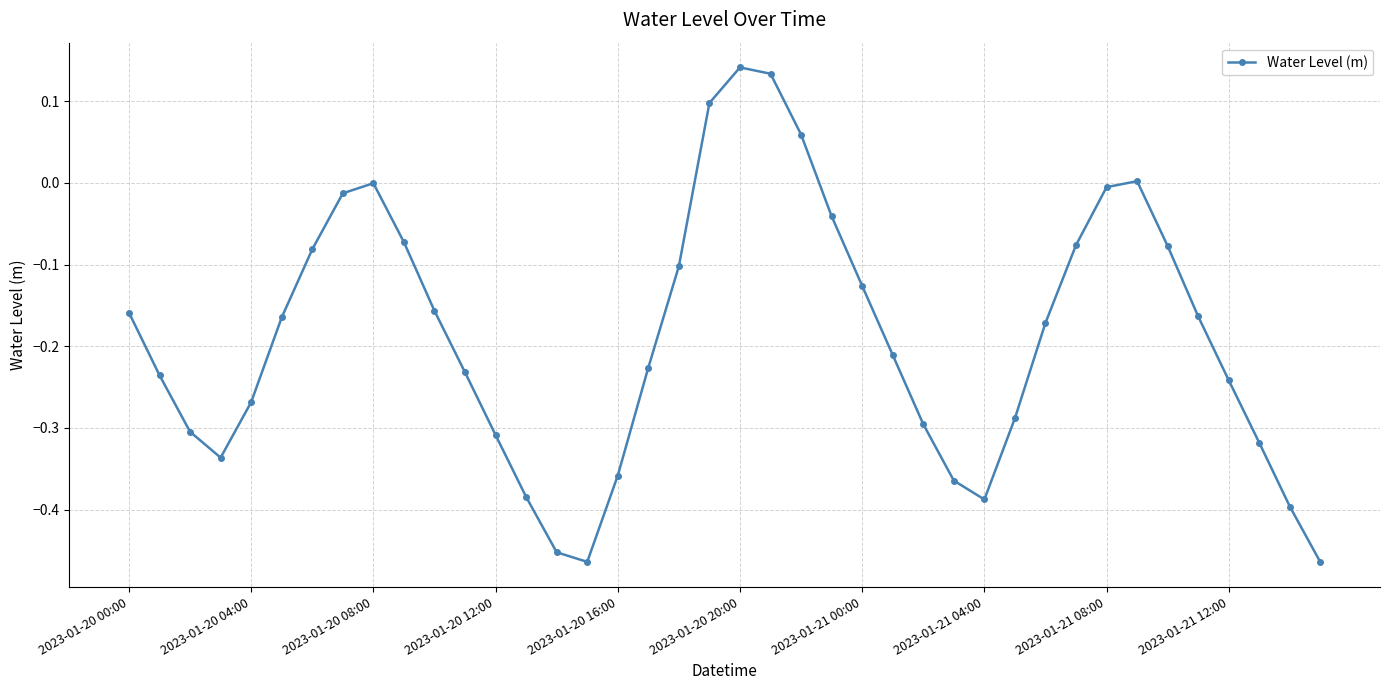

What is the difference between the maximum and minimum values?

0.6